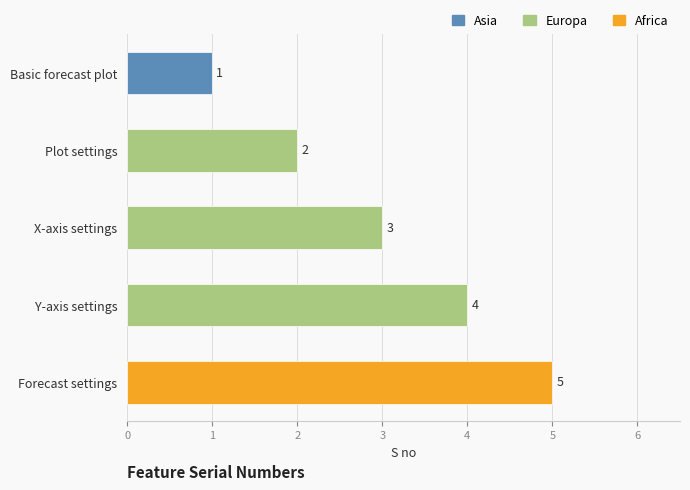

What is the maximum value shown in the chart?

5